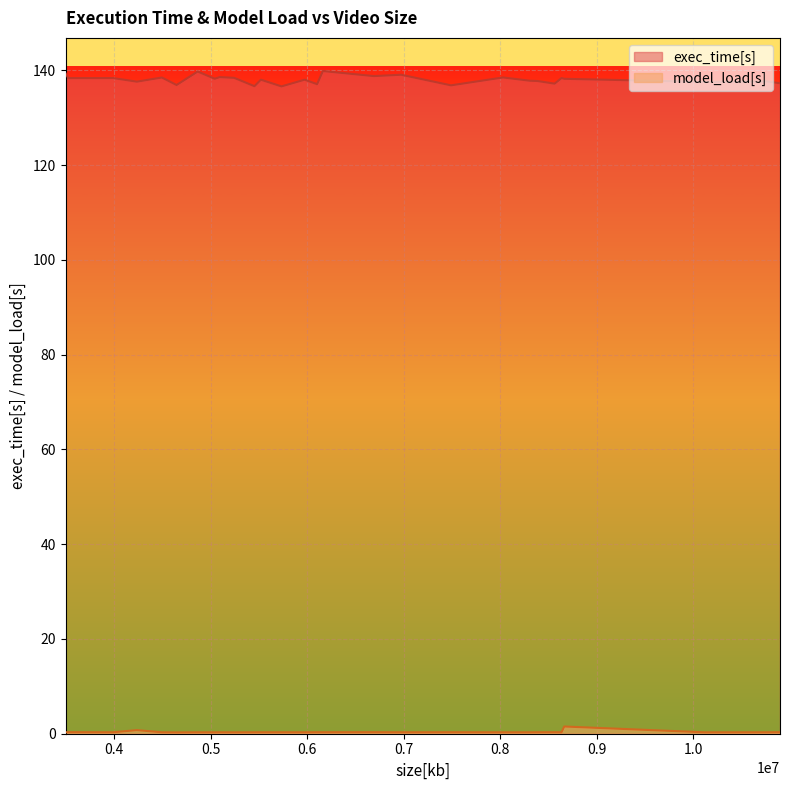

What is the sum of the exec_time[s] values at 0 and 18?

277.1